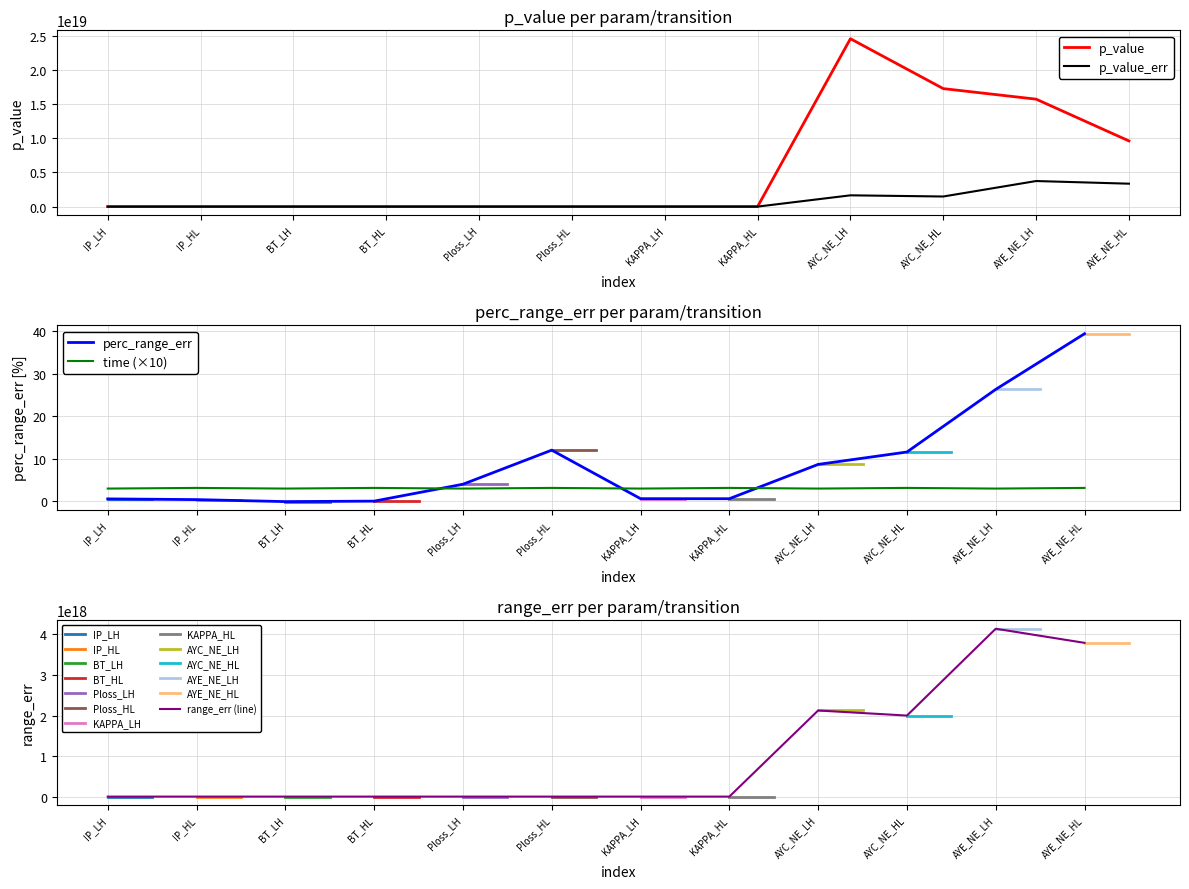

Is the value of range_err at AYE_NE_LH greater than the value of p_value at AYE_NE_HL?

No